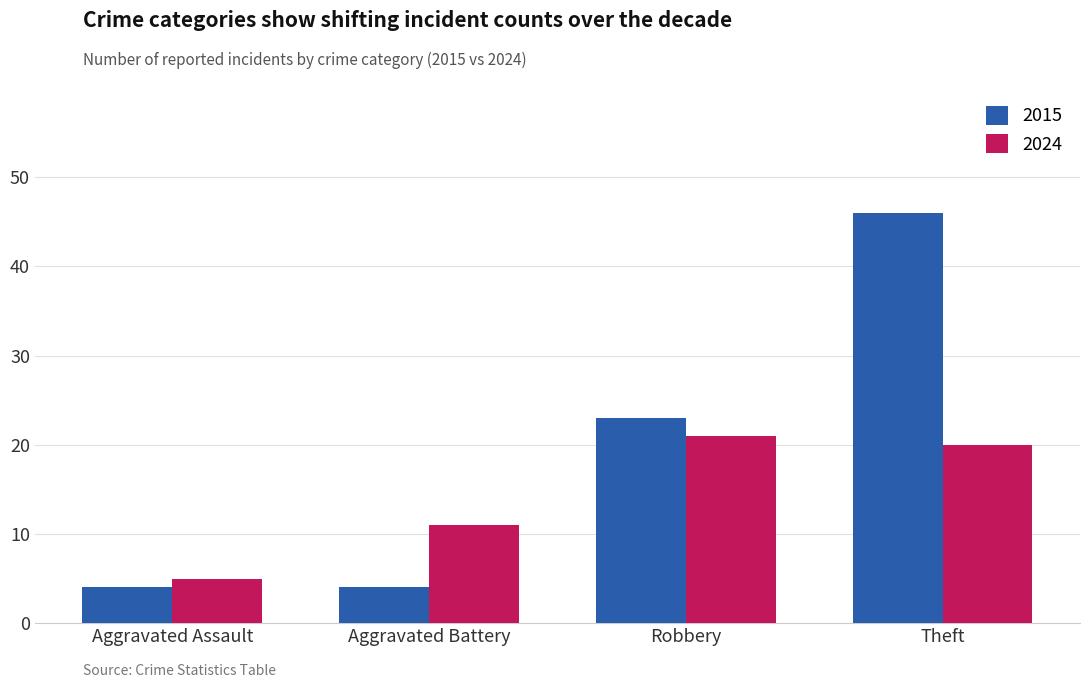

What is the spread (max minus min) of values at Theft?

26